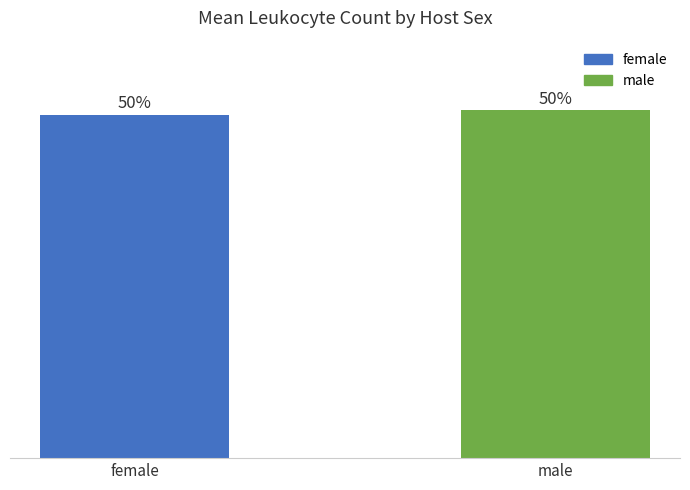

At which label is the value closest to 6?

female